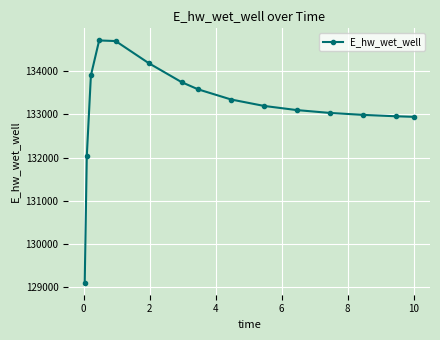

Does the chart have visible grid lines?

Yes